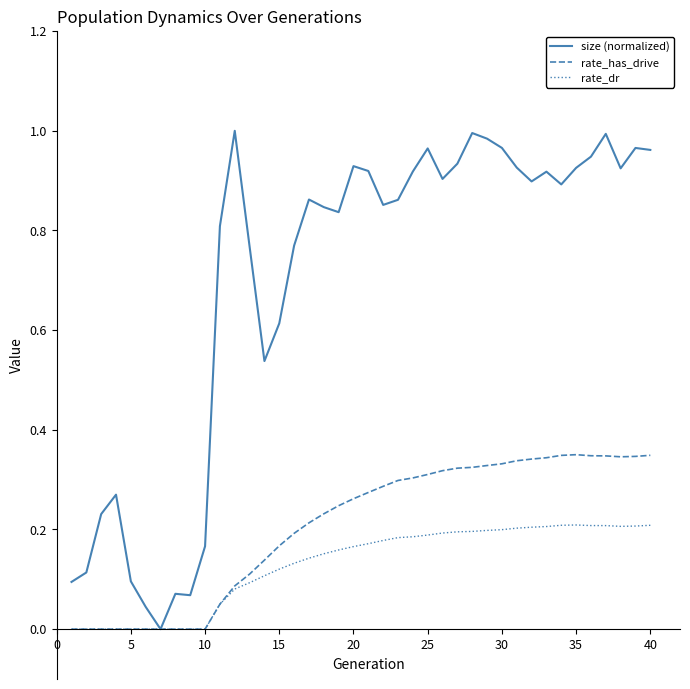

Which series has the largest total across all categories?

size (normalized)